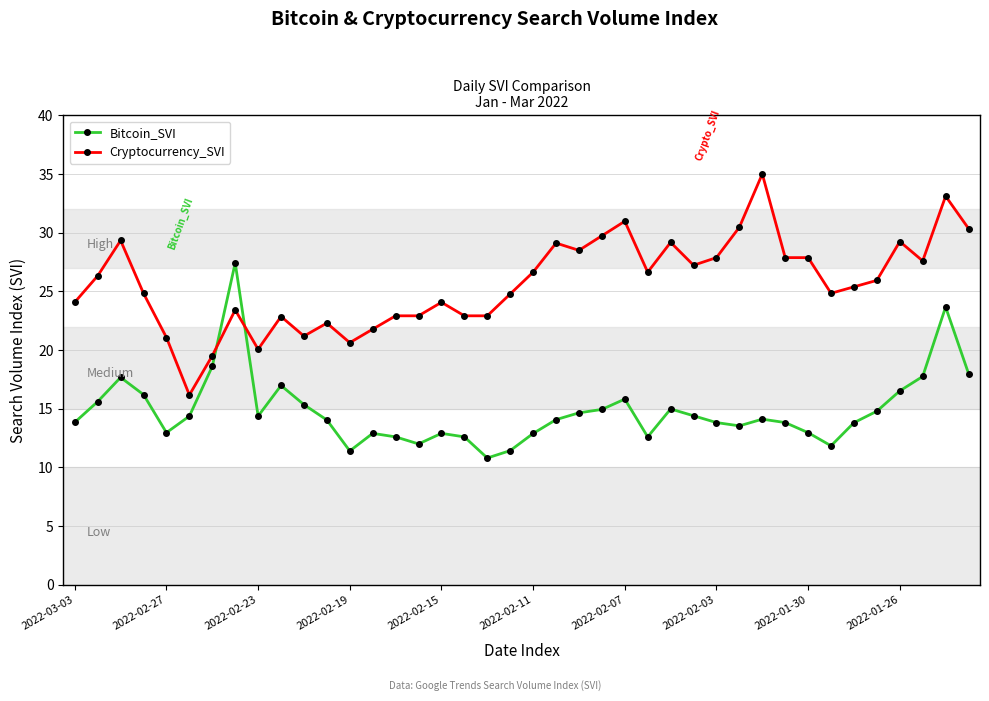

Which series has the largest total across all categories?

Cryptocurrency_SVI